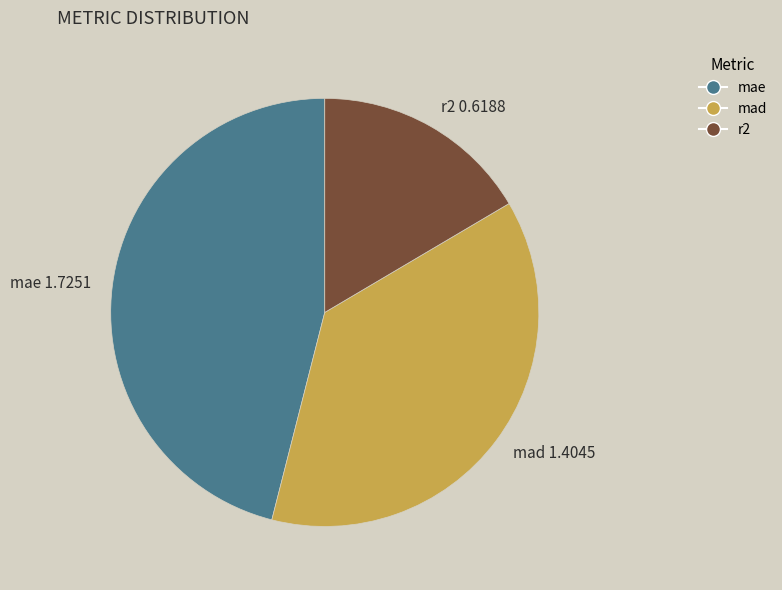

Which category has the biggest portion of the pie?

mae